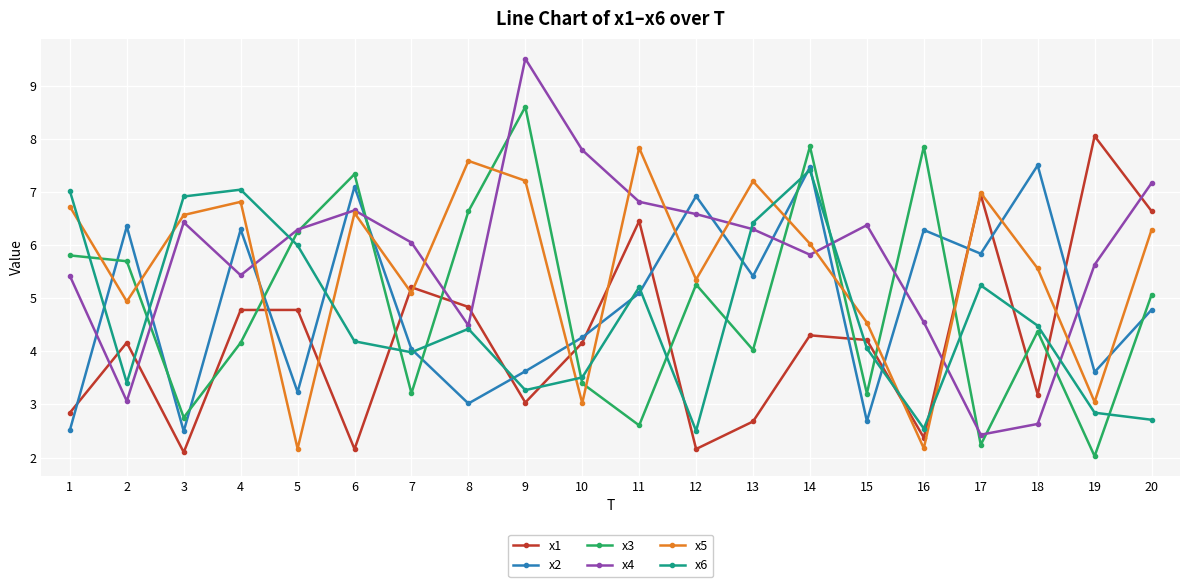

Which category has the highest value in the x3 series?

9